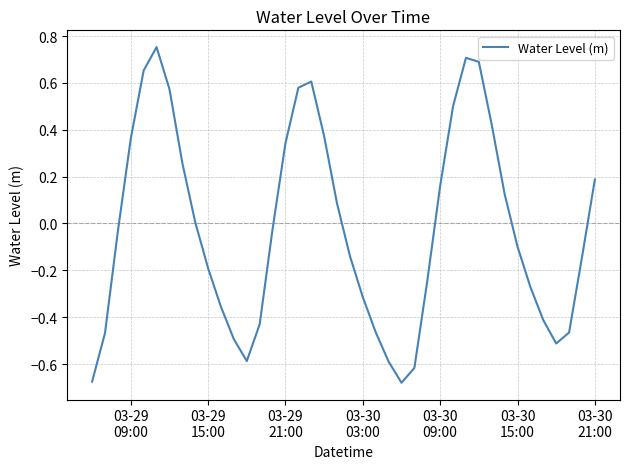

What is the difference between the maximum and minimum values?

1.4